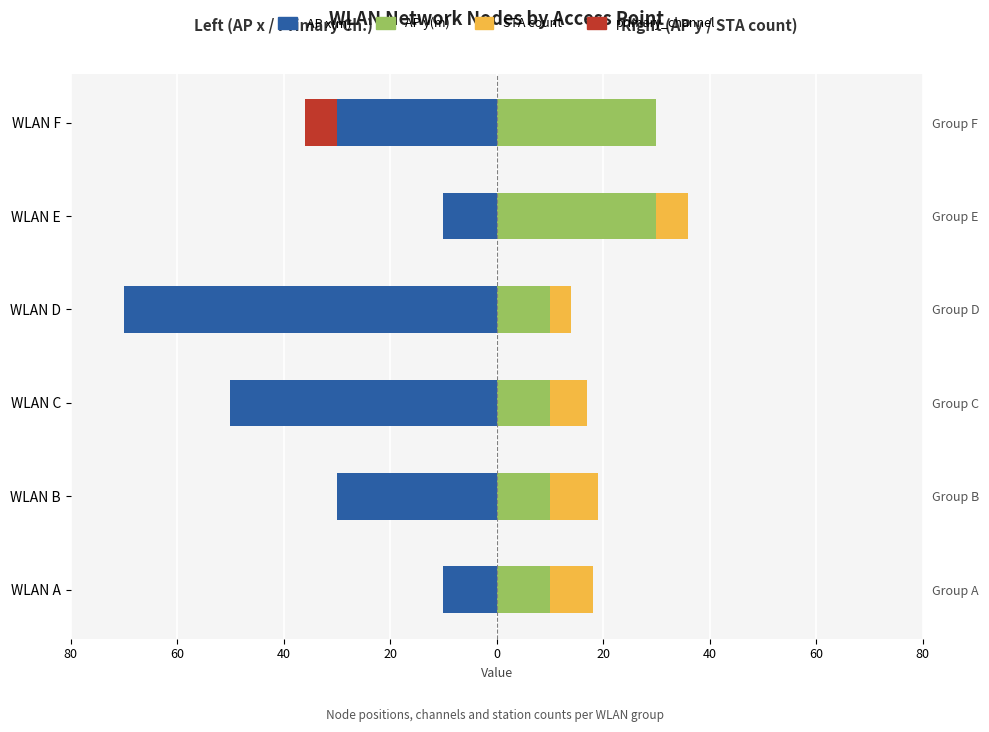

The primary_channel series shows -2 at WLAN D. True or false?

False